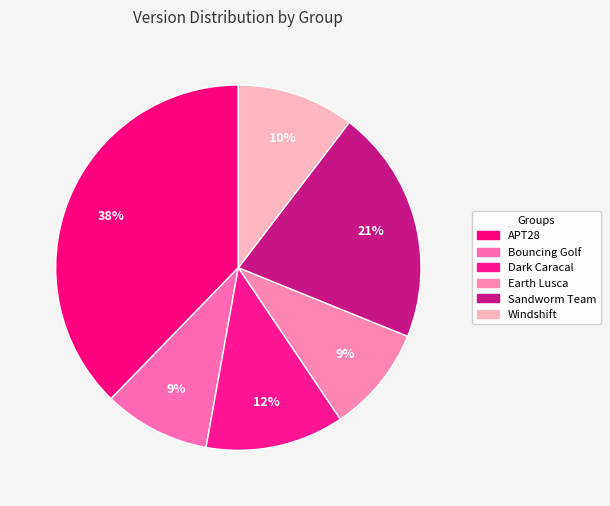

How many segments does this pie chart have?

6